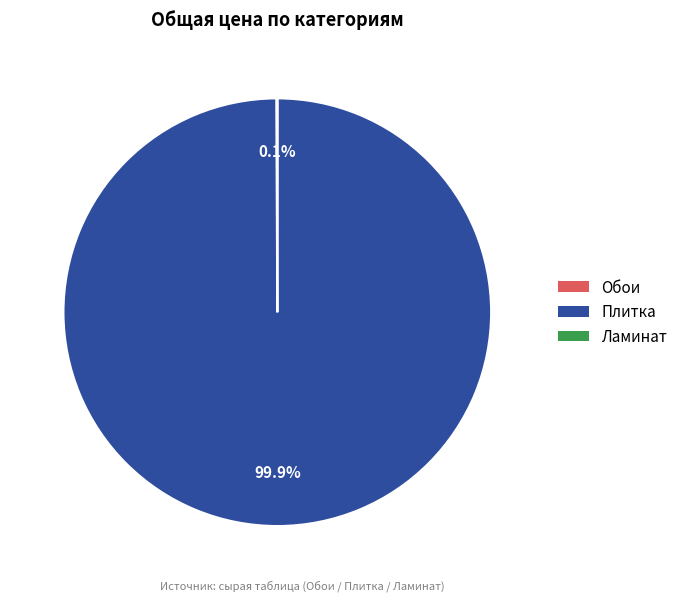

What is the largest slice in the pie chart?

Плитка